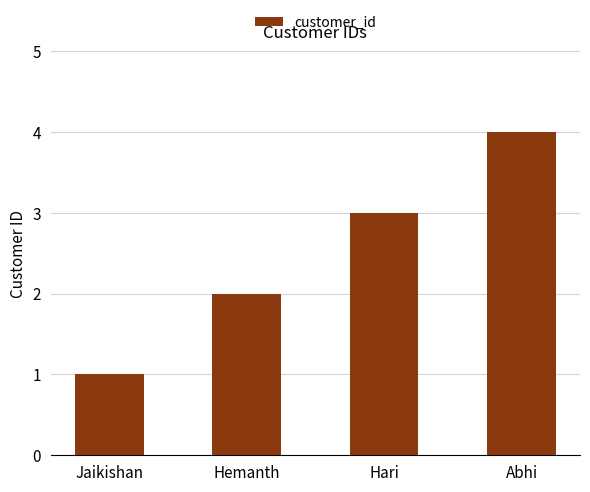

How many bars are there in total?

4